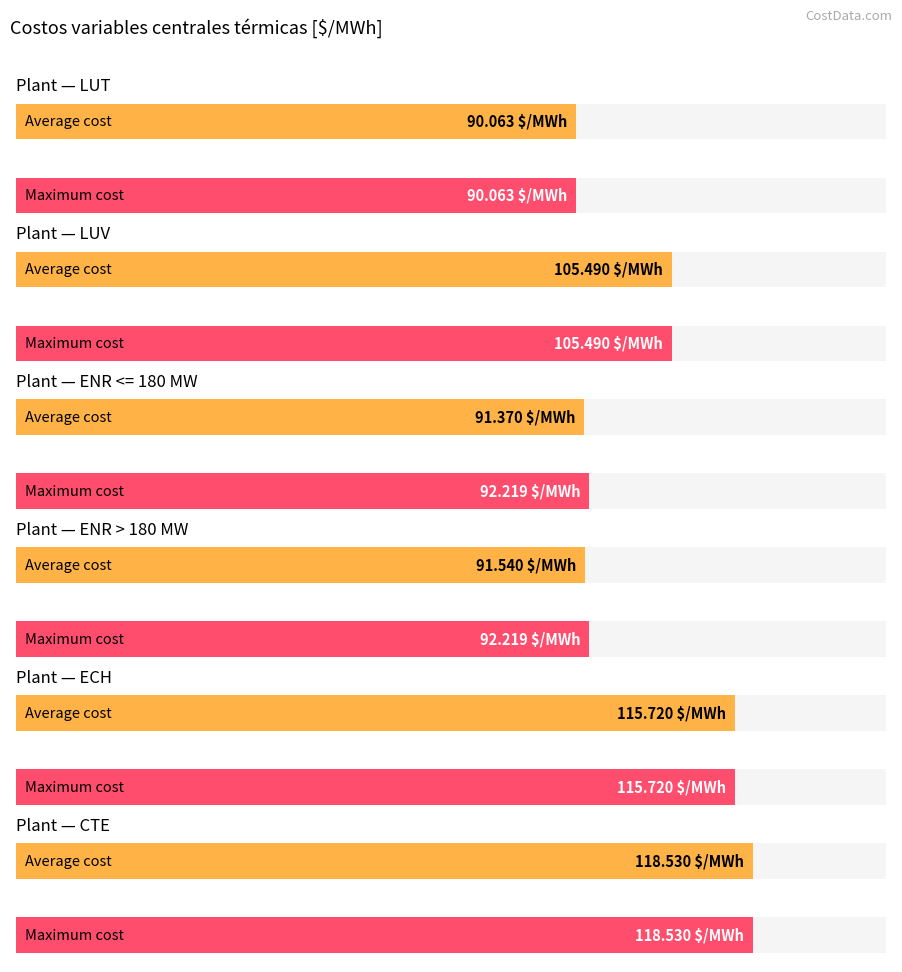

Are the bars grouped side by side (vs. stacked)?

Yes